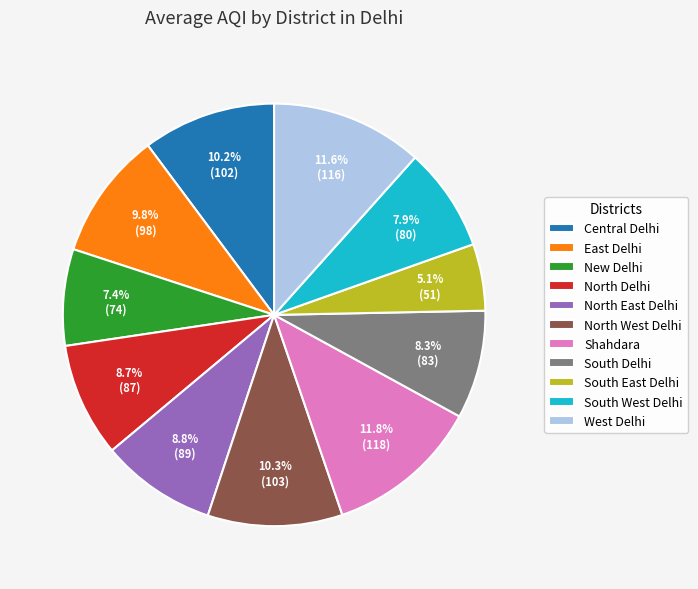

How many segments does this pie chart have?

11